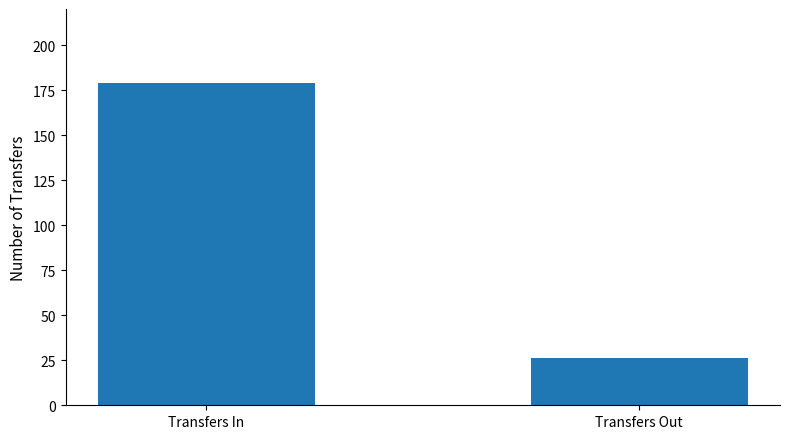

The value at Transfers In is 179. True or false?

True